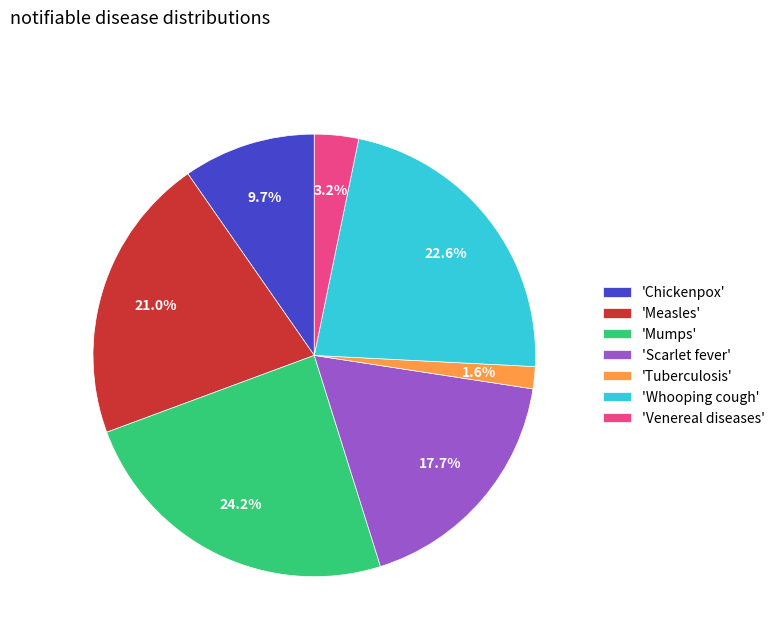

Which has a higher value, 'Mumps' or 'Scarlet fever'?

'Mumps'